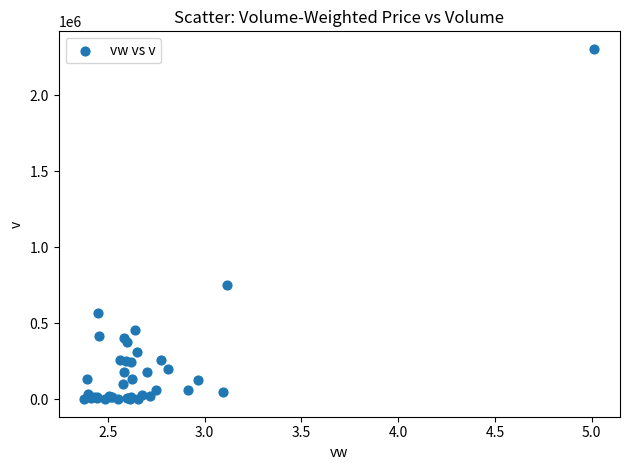

What Y value in the scatter plot is closest to 1152634?

752343